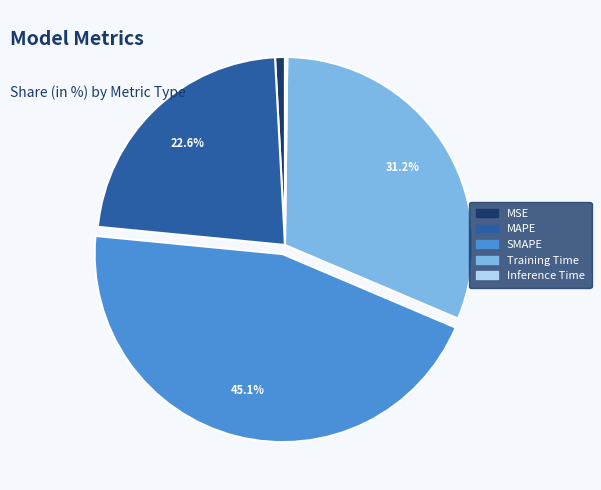

True or false: SMAPE accounts for 45% of the total.

True